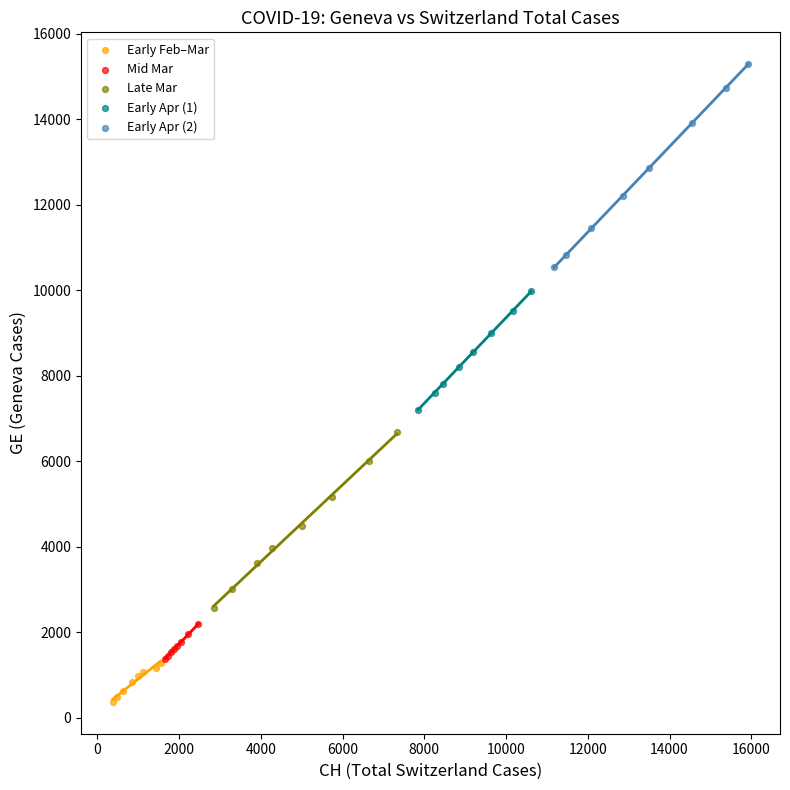

Which series reaches the maximum Y coordinate?

Early Apr (2)